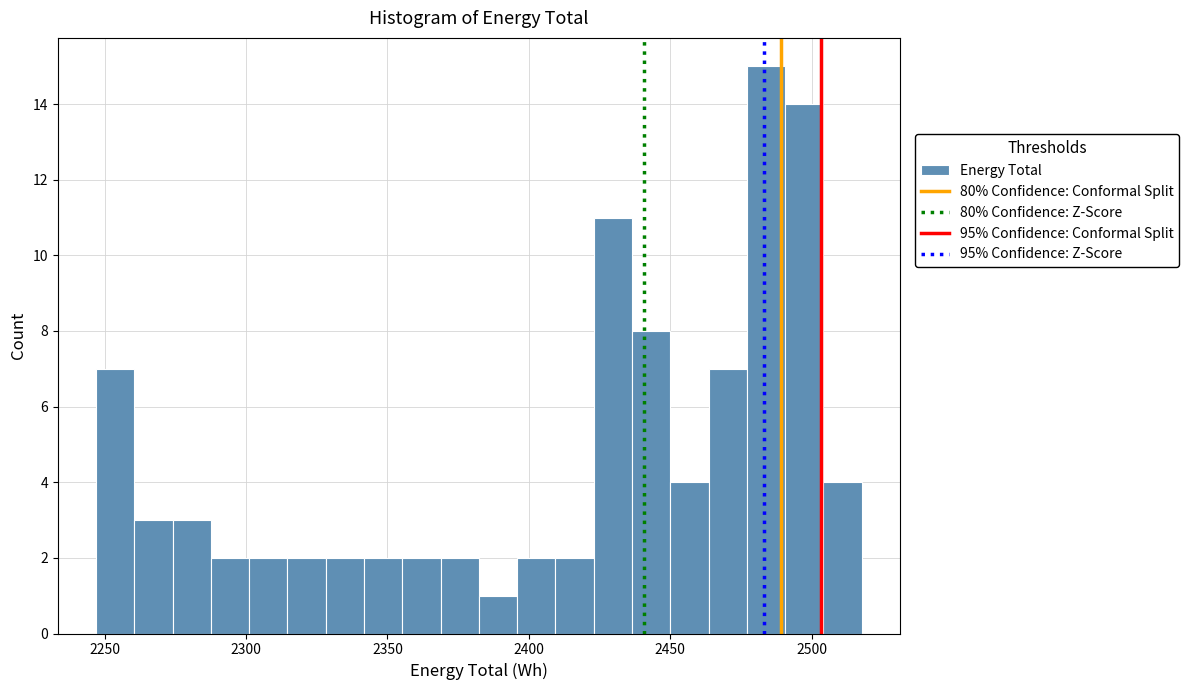

Read against the x-axis, roughly where is the centre of the tallest bar?

2485